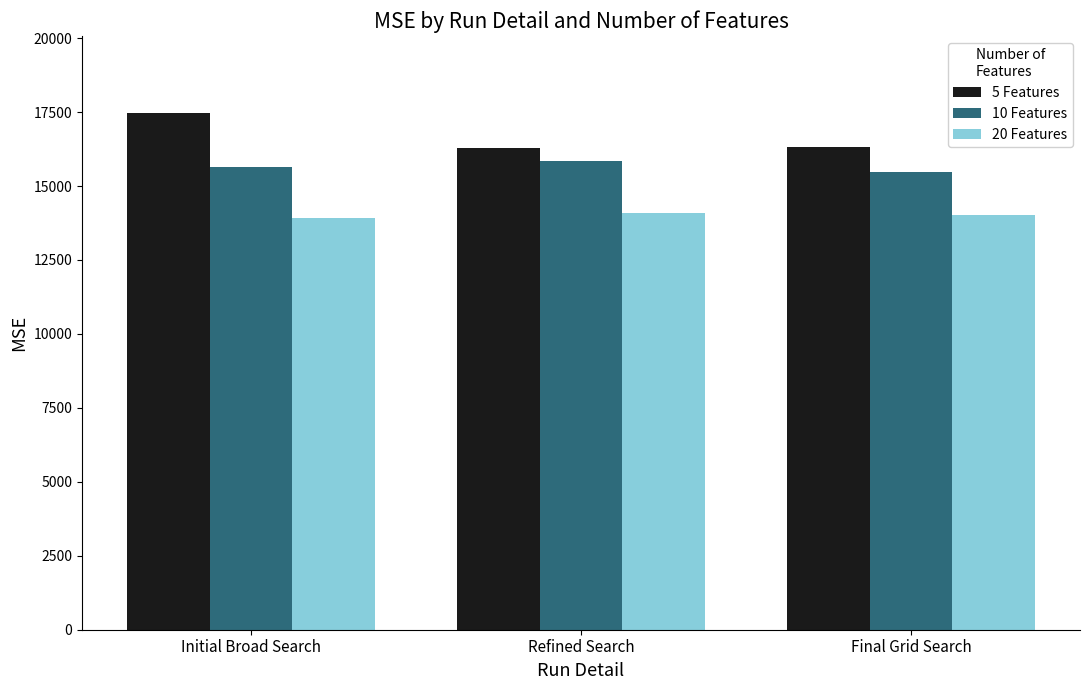

List the series in order of their overall mean, highest first.

5 Features, 10 Features, 20 Features